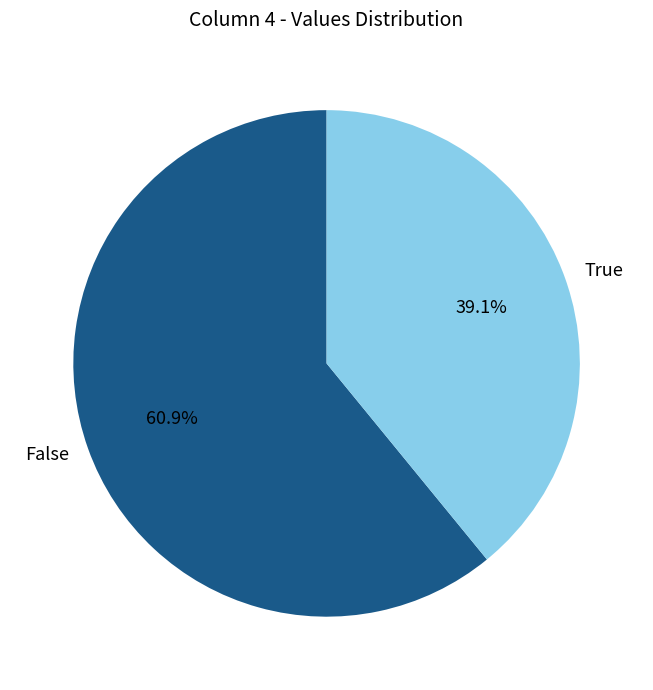

Count the number of slices in the pie.

2